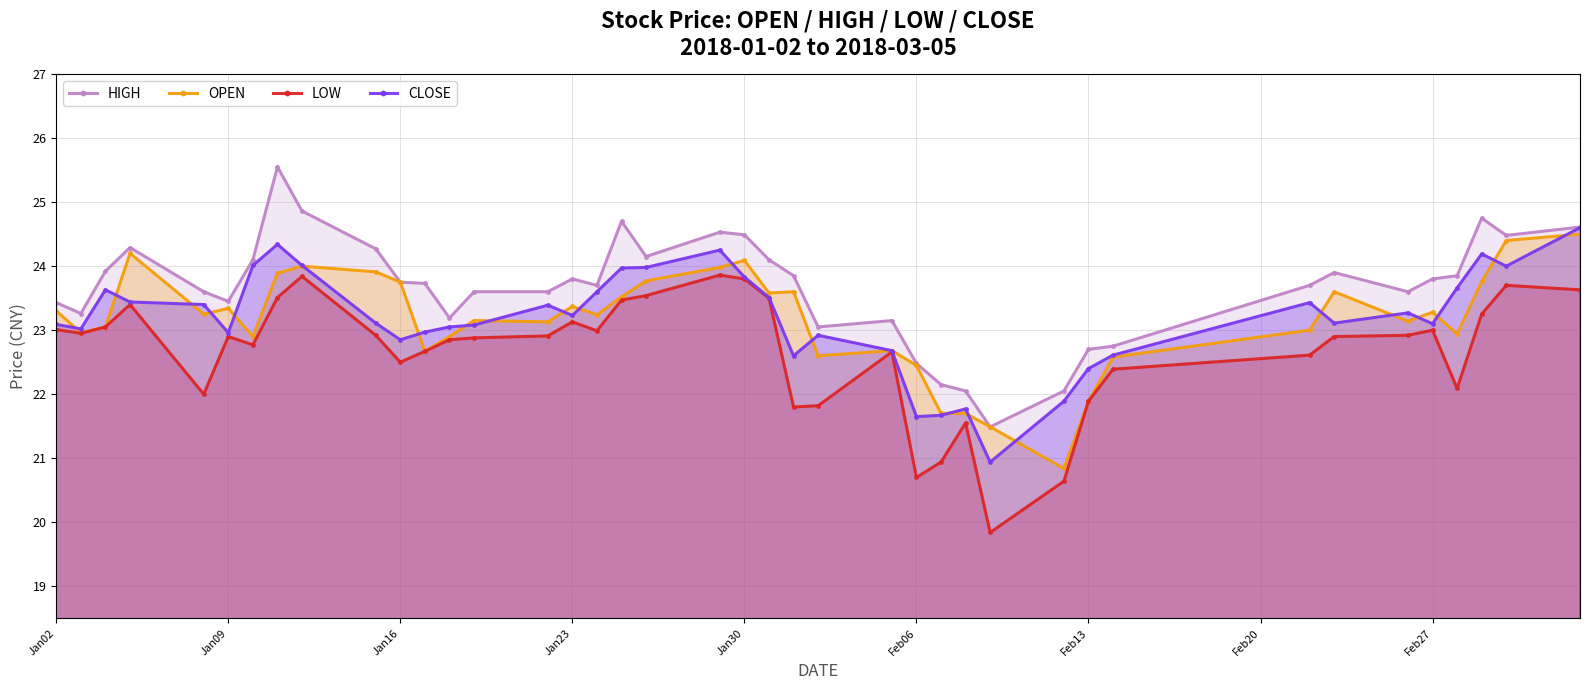

True or false: HIGH and CLOSE intersect in this chart.

False